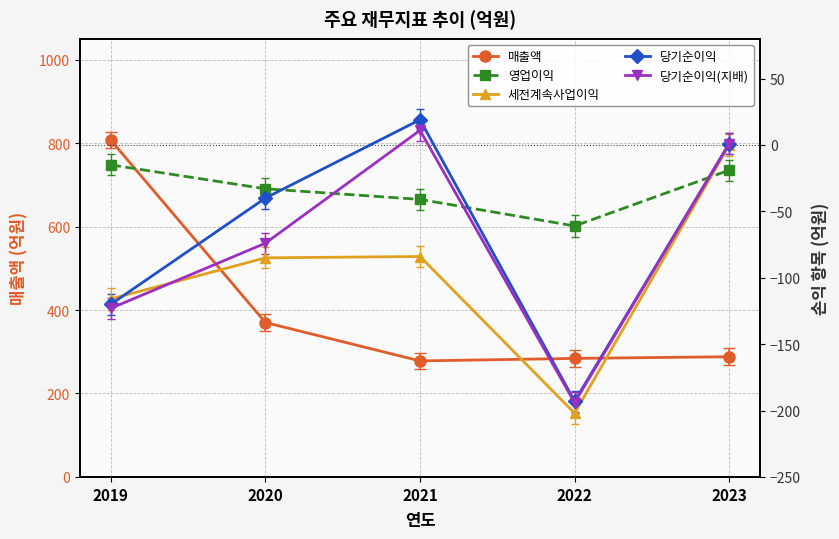

What is the average value of the 세전계속사업이익 series?

-97